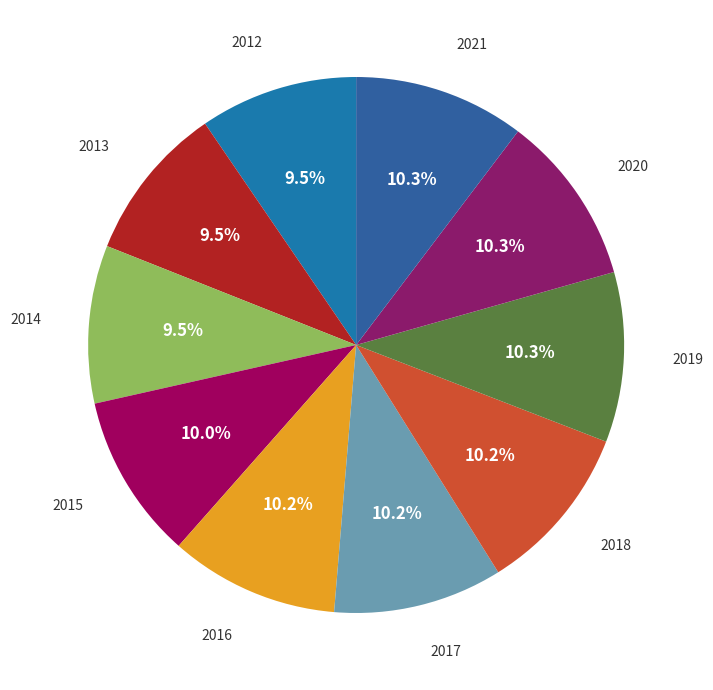

How many slices are in this pie chart?

10